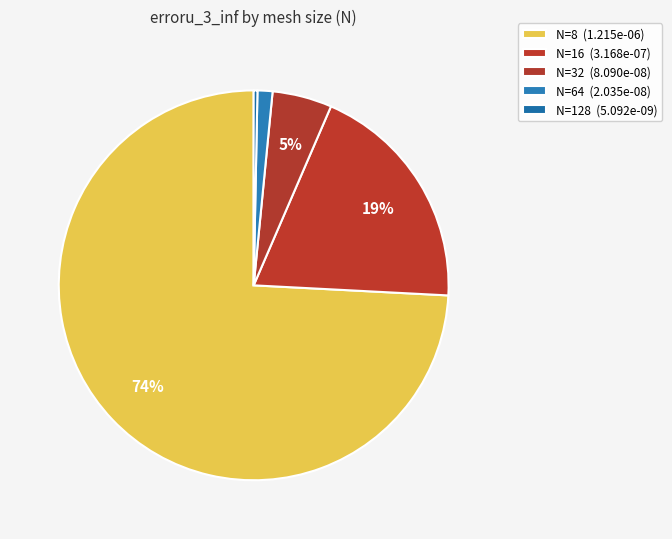

How much of the chart is everything except N=8?

25.8%